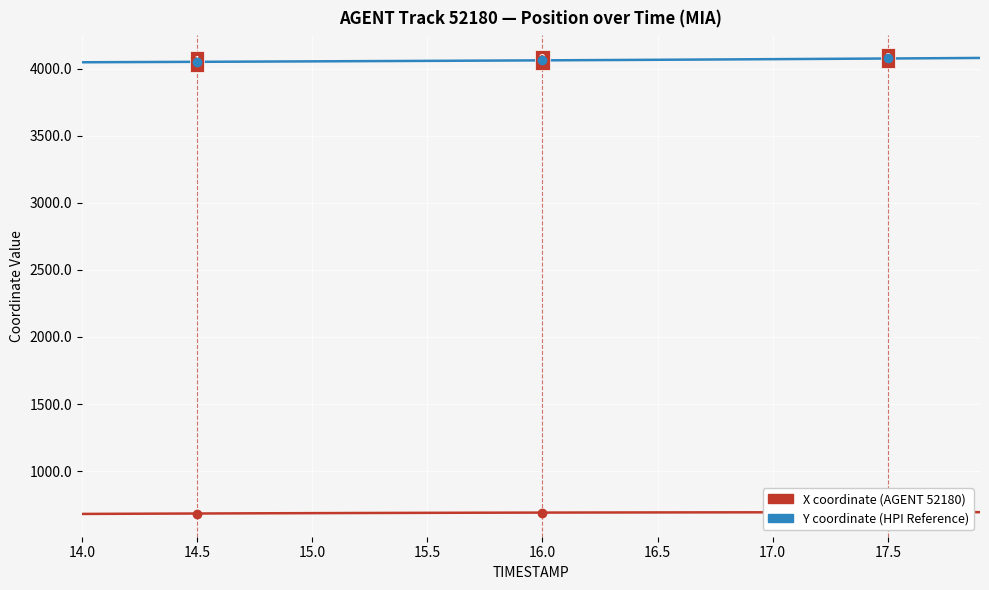

What is the average value of the Y coordinate (HPI Reference) series?

4061.6